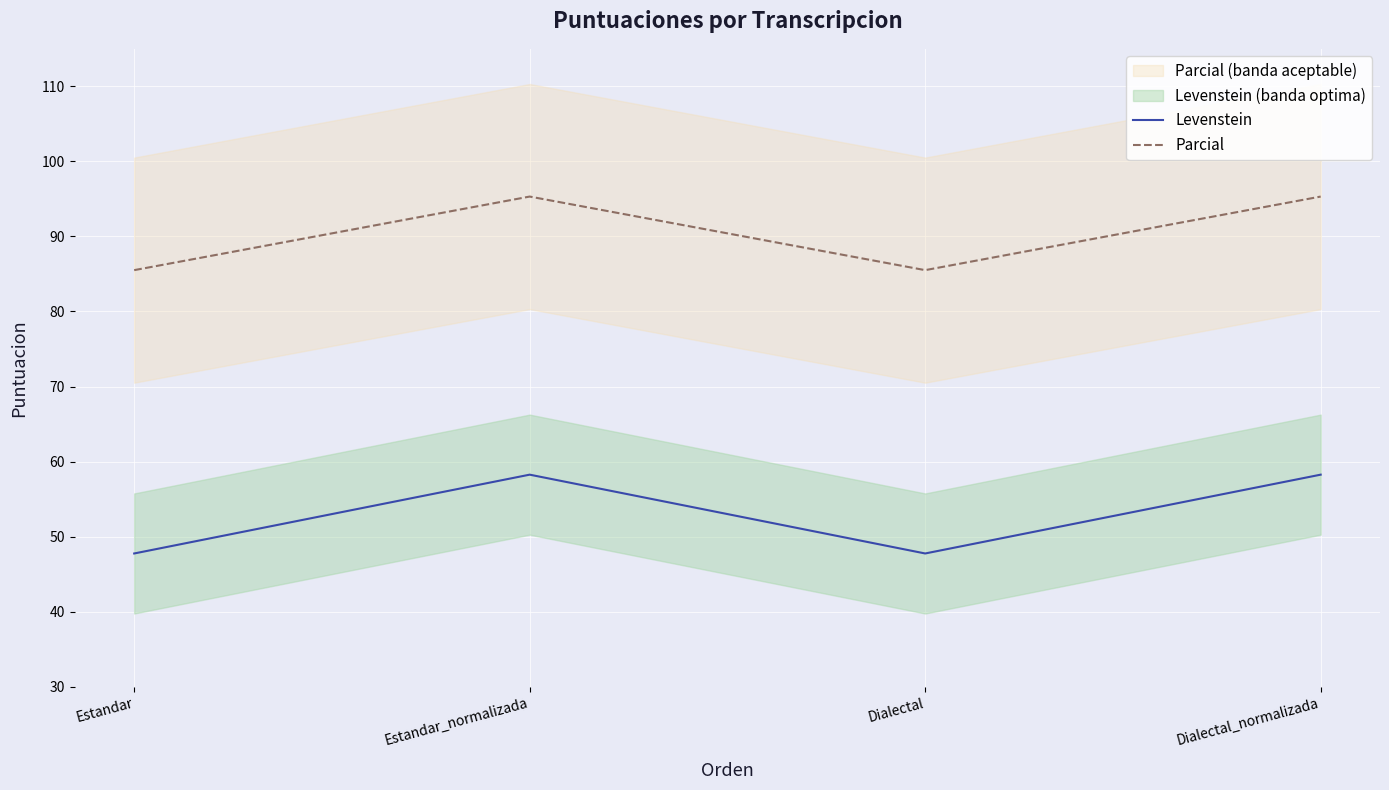

True or false: Parcial and Levenstein intersect in this chart.

False